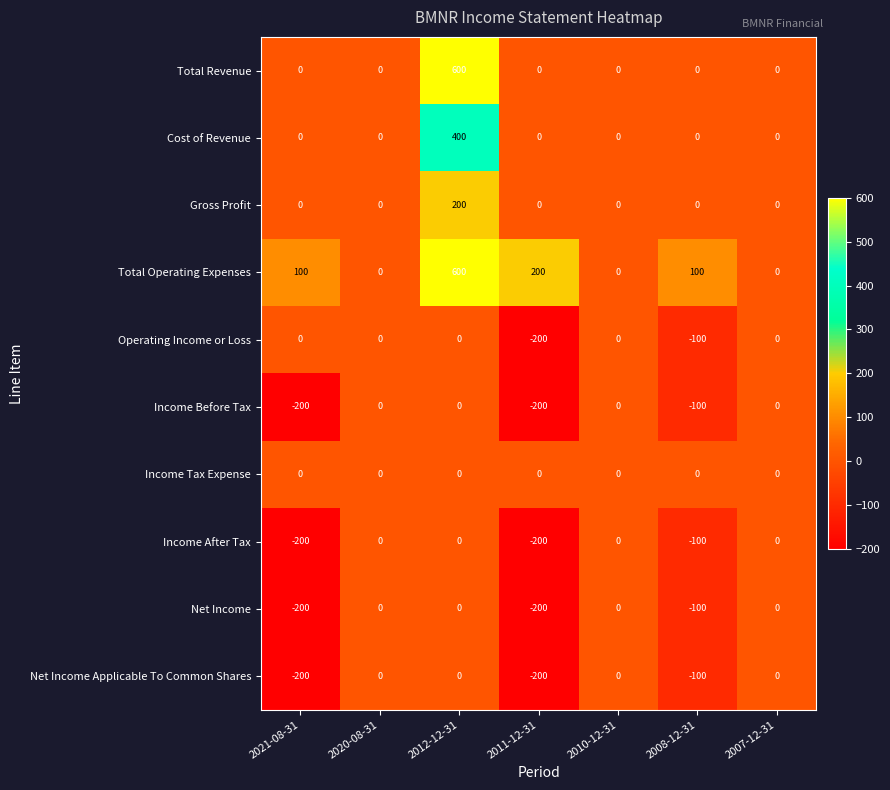

Where is Total Operating Expenses nearest to the value 300?

2011-12-31